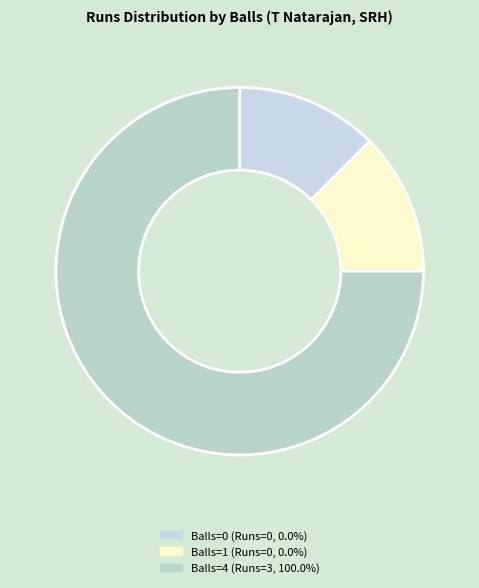

To the nearest percent, what is the average slice percentage?

33%